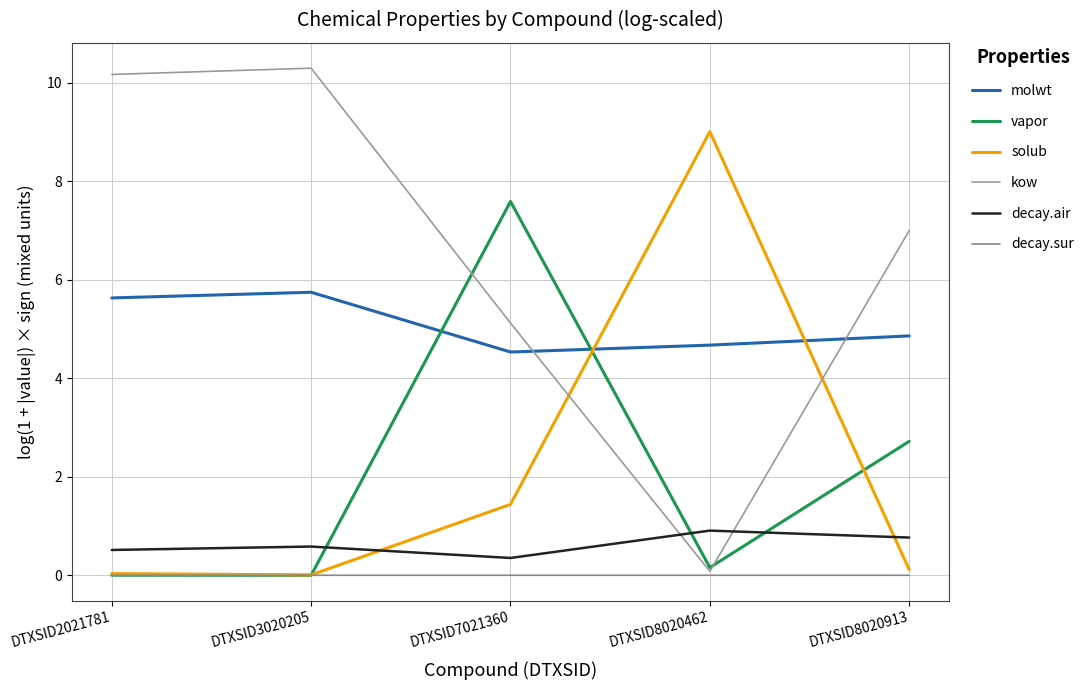

What is the value of the molwt point at the 5th from the left?

4.9